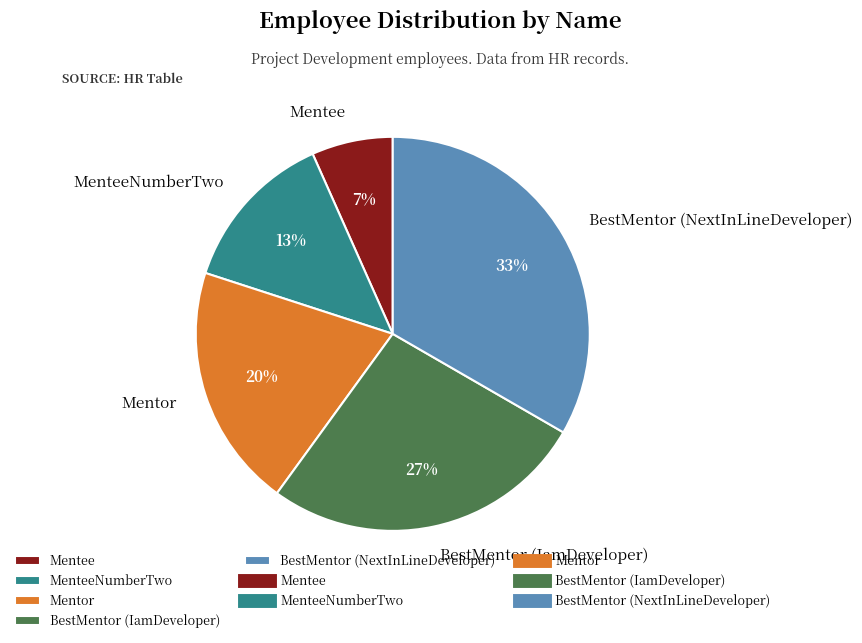

To the nearest percent, what percentage of the pie is BestMentor (NextInLineDeveloper)?

33%